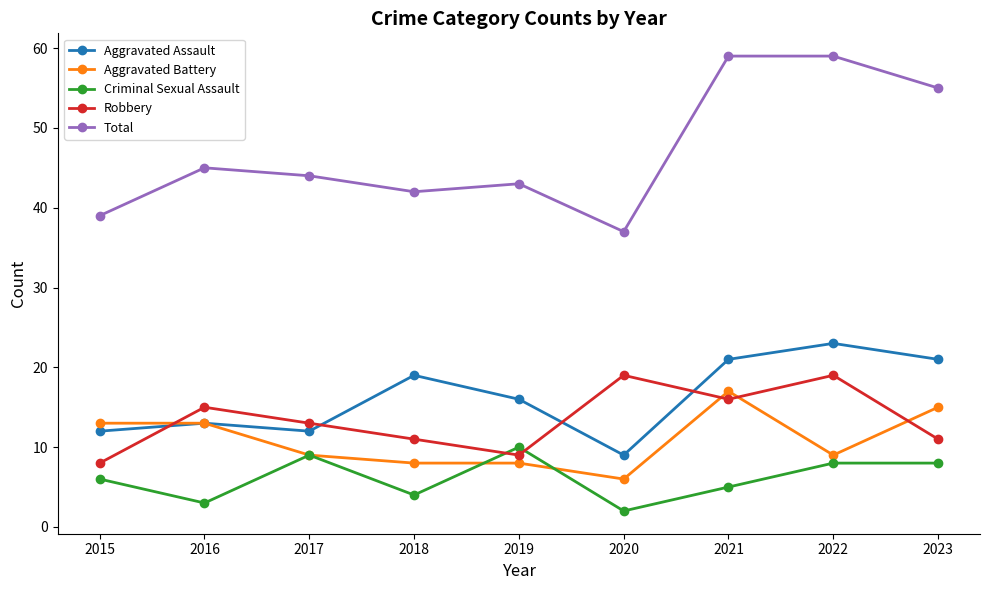

What is the difference between the Aggravated Battery values at 2016 and 2022?

4